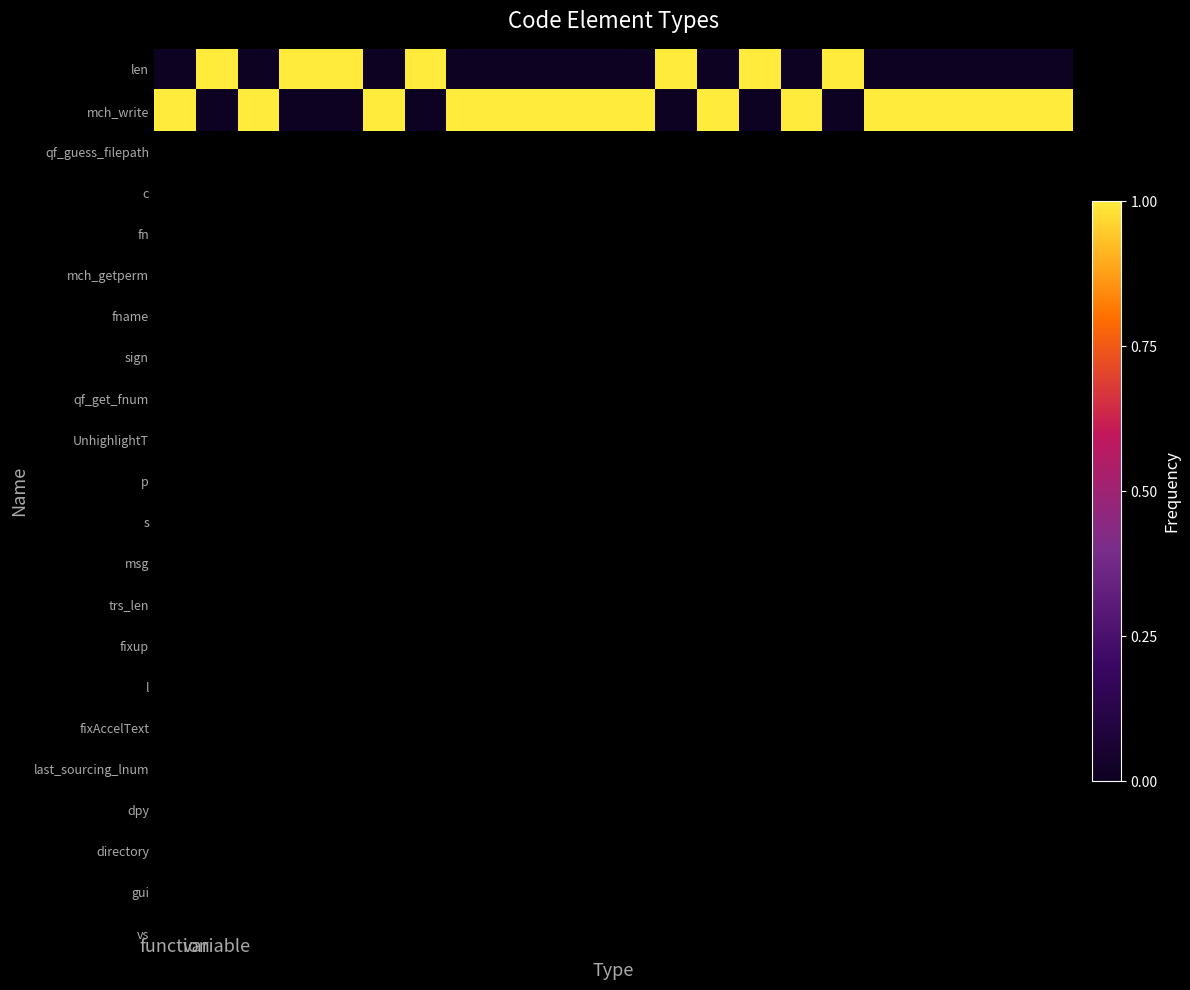

Rank the series by their maximum value, from highest to lowest.

len, mch_write